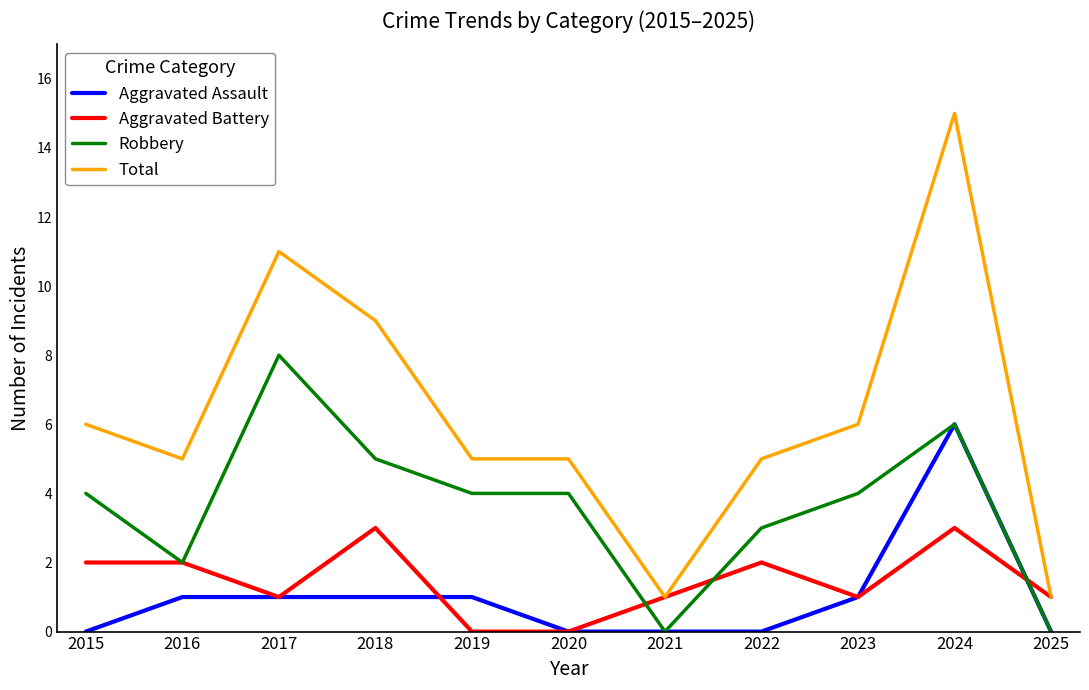

True or false: Aggravated Assault has a value of 0 at 2022.

True